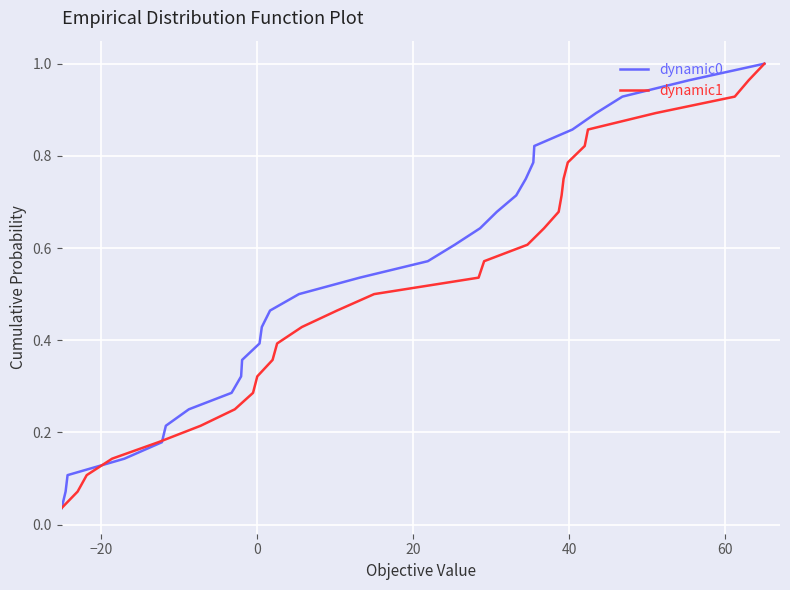

At how many categories does at least one series exceed 0?

28